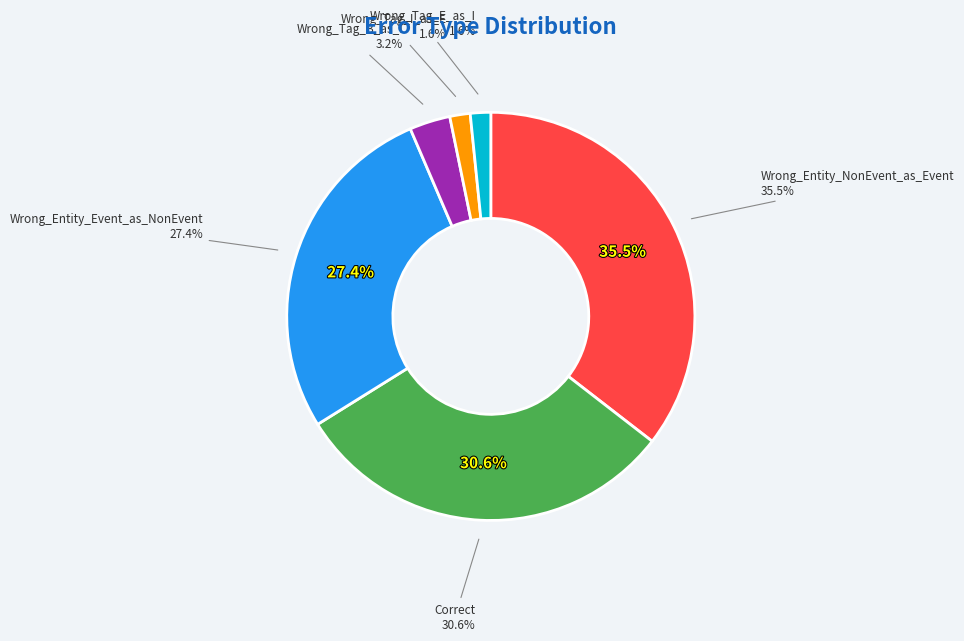

Does any single category account for the majority?

No